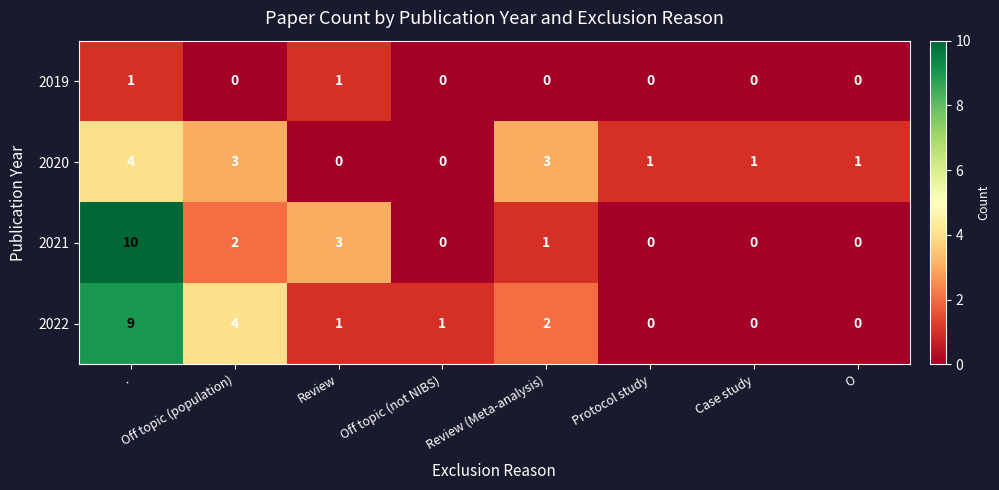

At which label does 2021 first exceed 1?

.